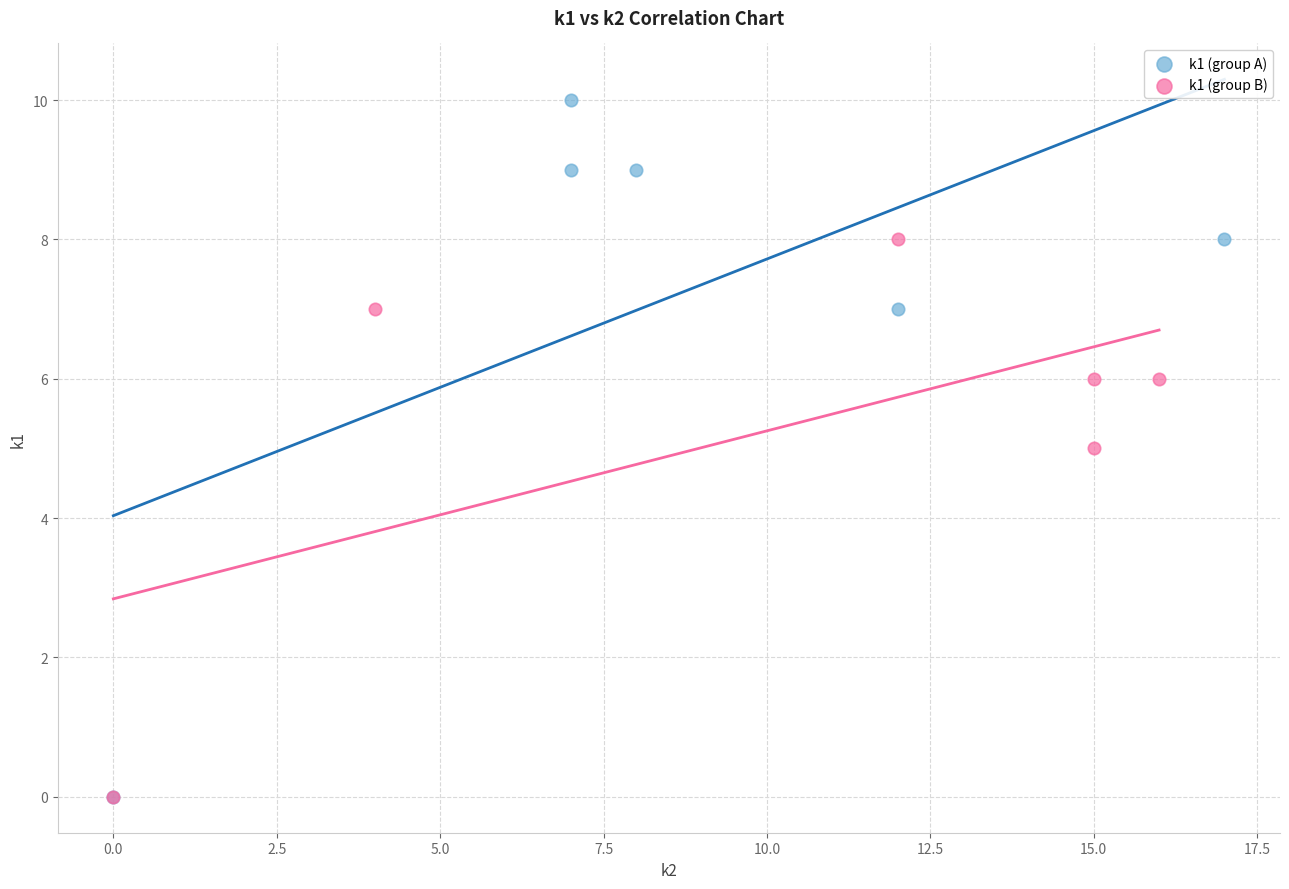

Which series has the largest Y range (max minus min)?

k1 (group A)